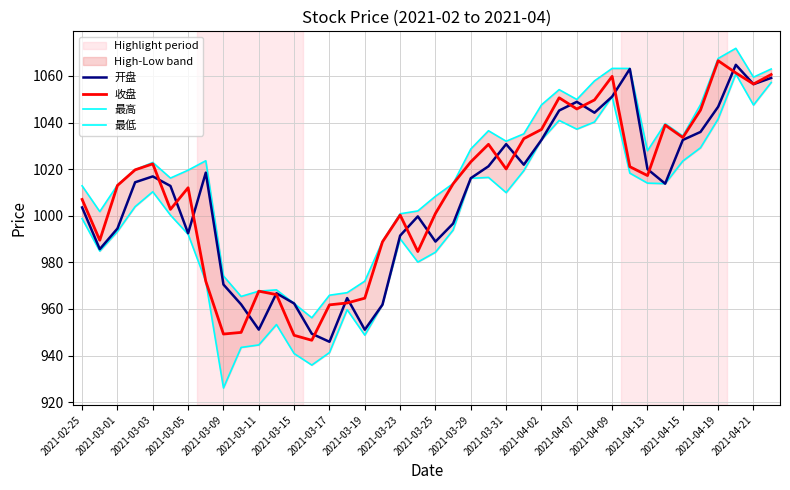

Is it true that 收盘 equals 1023.1 at 2021-03-29?

True